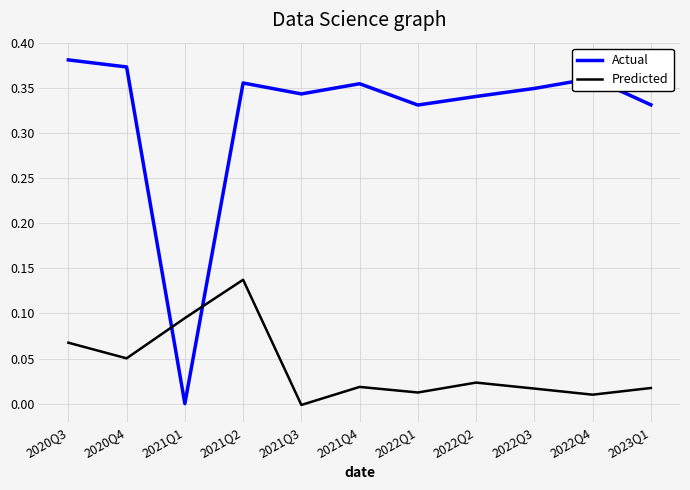

Is the value of Actual at 2023Q1 greater than the value of Predicted at 2022Q2?

Yes